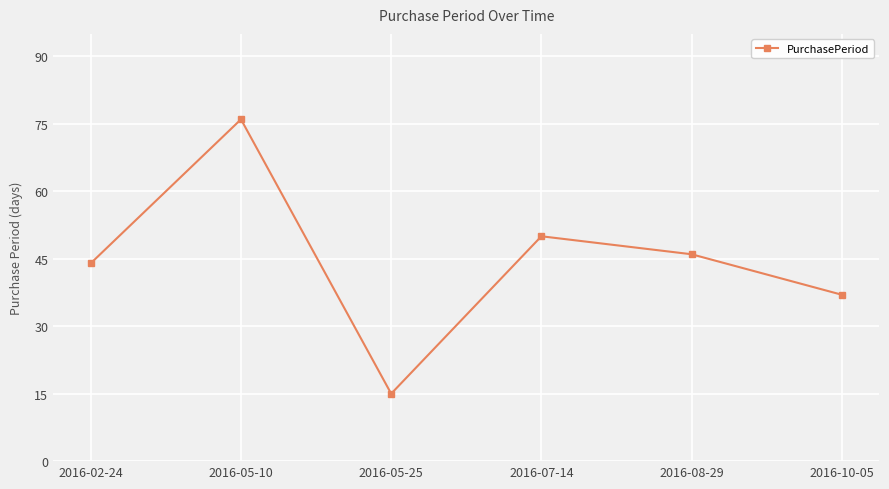

Between 2016-05-25 and 2016-08-29, which is larger?

2016-08-29